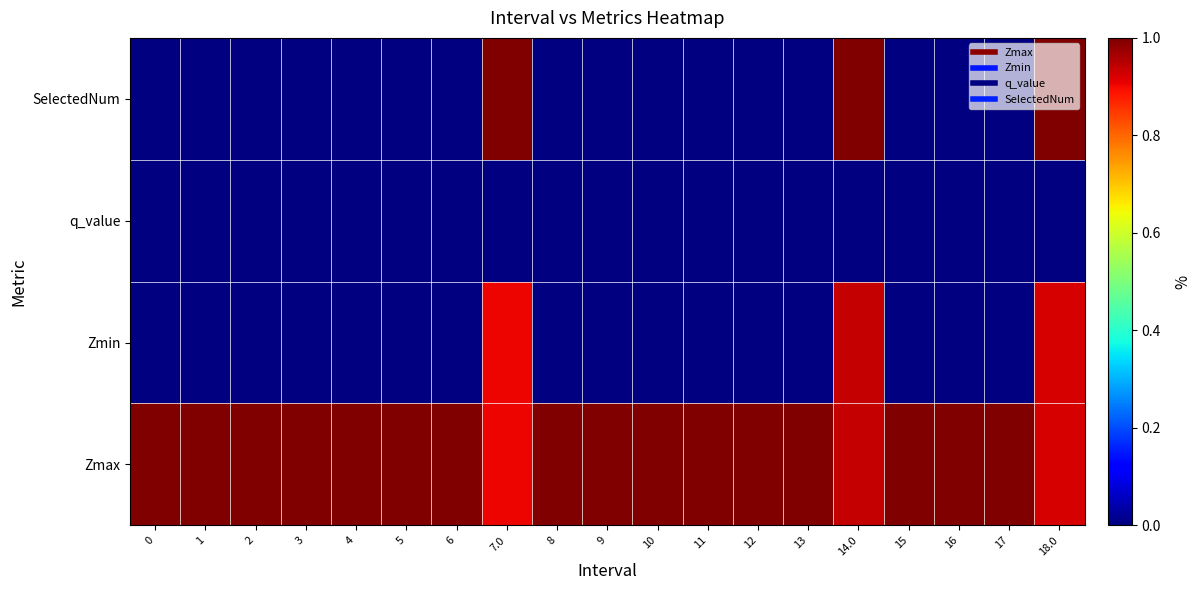

What is the spread (max minus min) of values at 4?

1.0